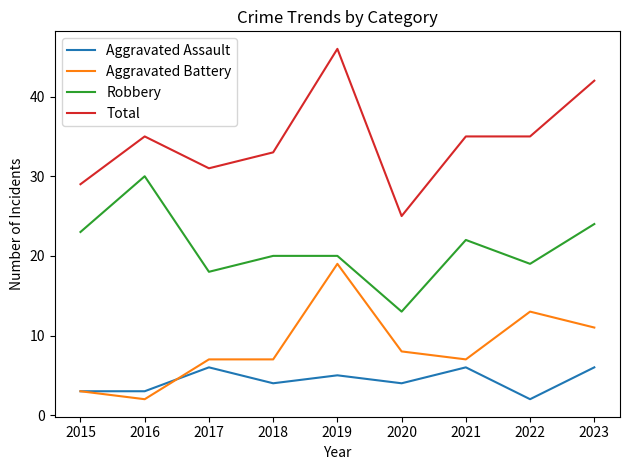

What is the difference between the maximum and minimum values in the Aggravated Assault series?

4